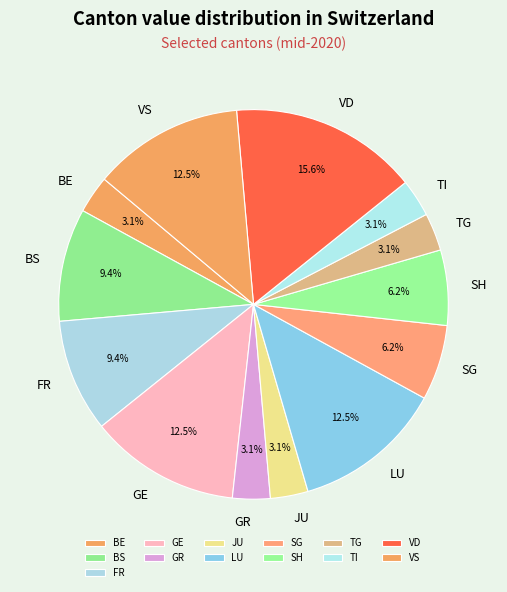

Is the sum of FR and VD greater than half?

No